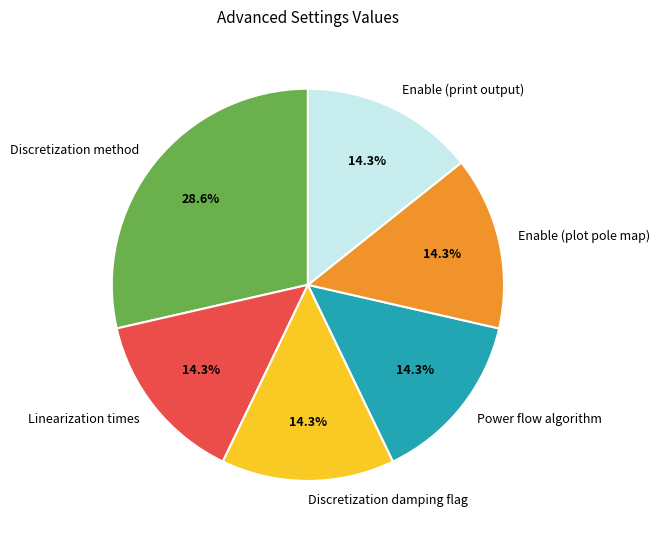

Is Enable (plot pole map) the majority of the pie?

No